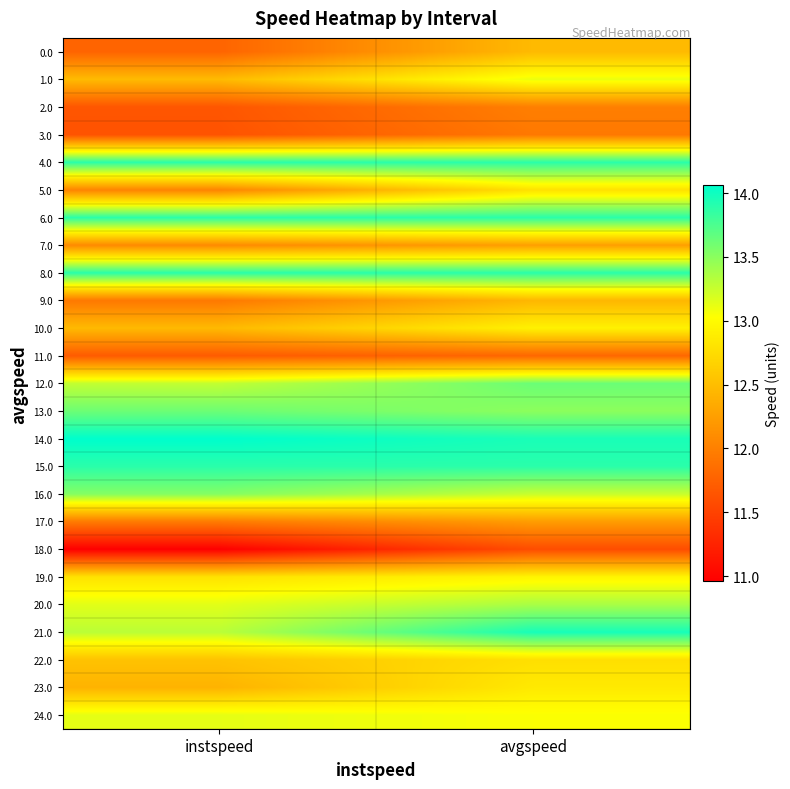

What is the total value across all series at instspeed?

318.1